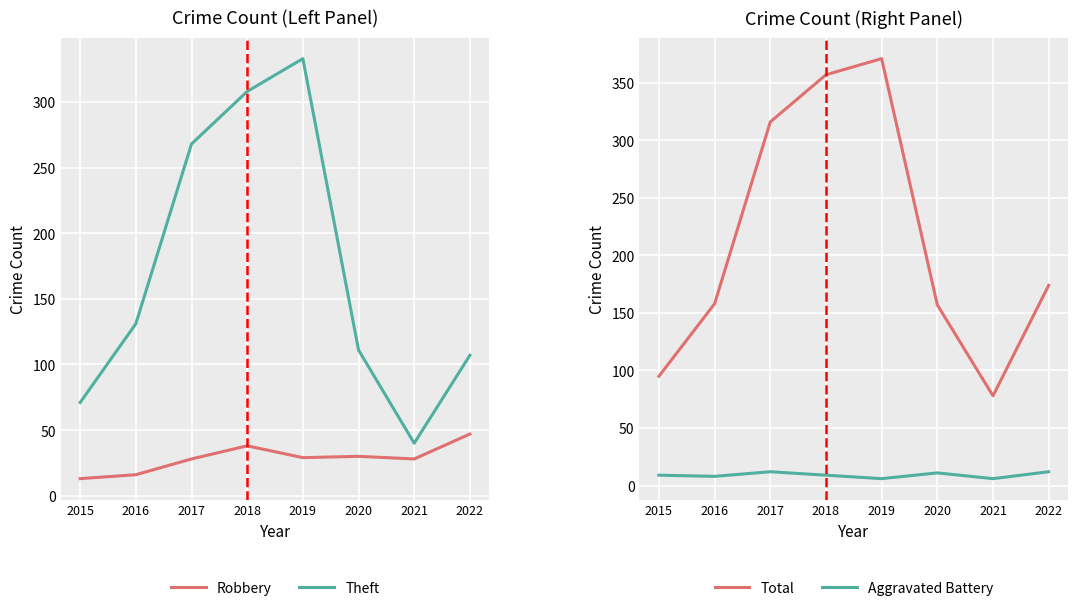

List the labels in order of Theft value, largest first.

2019, 2018, 2017, 2016, 2020, 2022, 2015, 2021